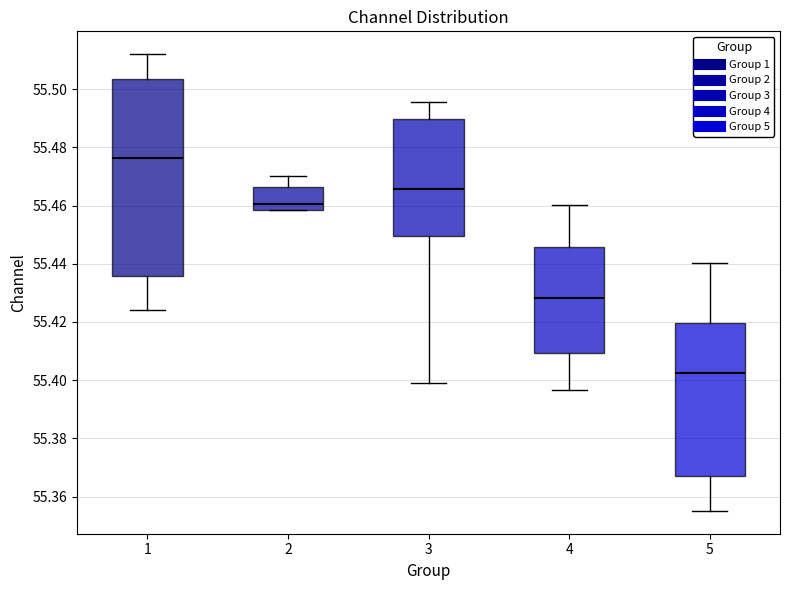

Reading left to right, read every box against the y-axis: the position of its median line, the range the box covers, and the ends of its whiskers. The values are not printed on the chart, so give them approximately, as read against the axis.

1: median 55.476, box 55.436 to 55.504, whiskers 55.424 to 55.512
2: median 55.460, box 55.458 to 55.466, whiskers 55.458 to 55.470
3: median 55.466, box 55.450 to 55.490, whiskers 55.398 to 55.496
4: median 55.428, box 55.410 to 55.446, whiskers 55.396 to 55.460
5: median 55.402, box 55.368 to 55.420, whiskers 55.356 to 55.440